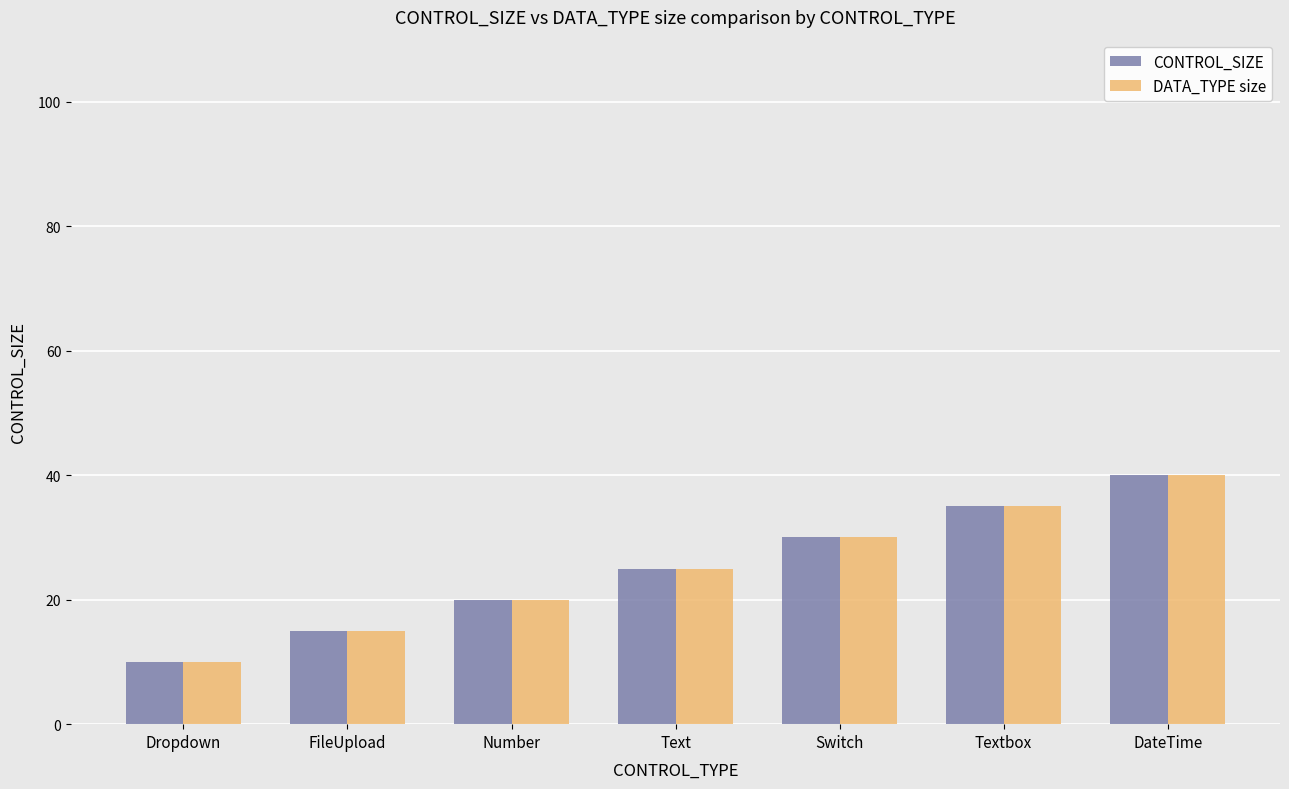

Rank the categories by CONTROL_SIZE value from lowest to highest.

Dropdown, FileUpload, Number, Text, Switch, Textbox, DateTime